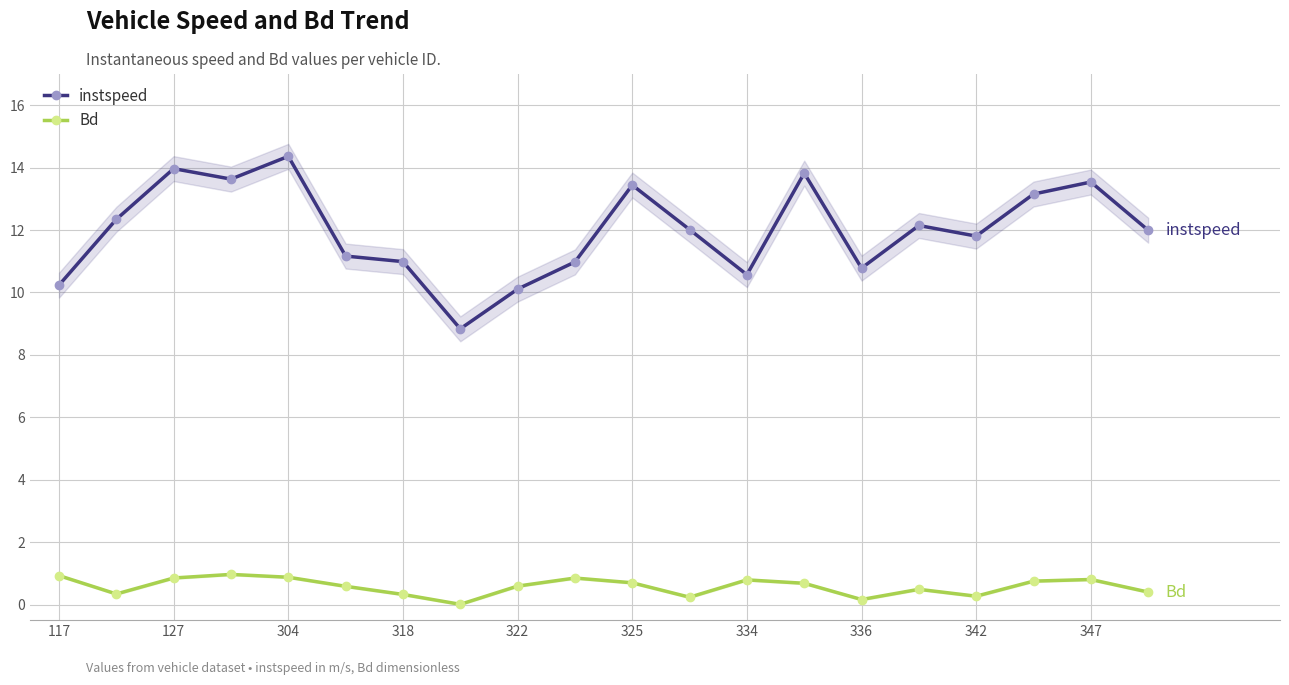

Which series has the largest total across all categories?

instspeed